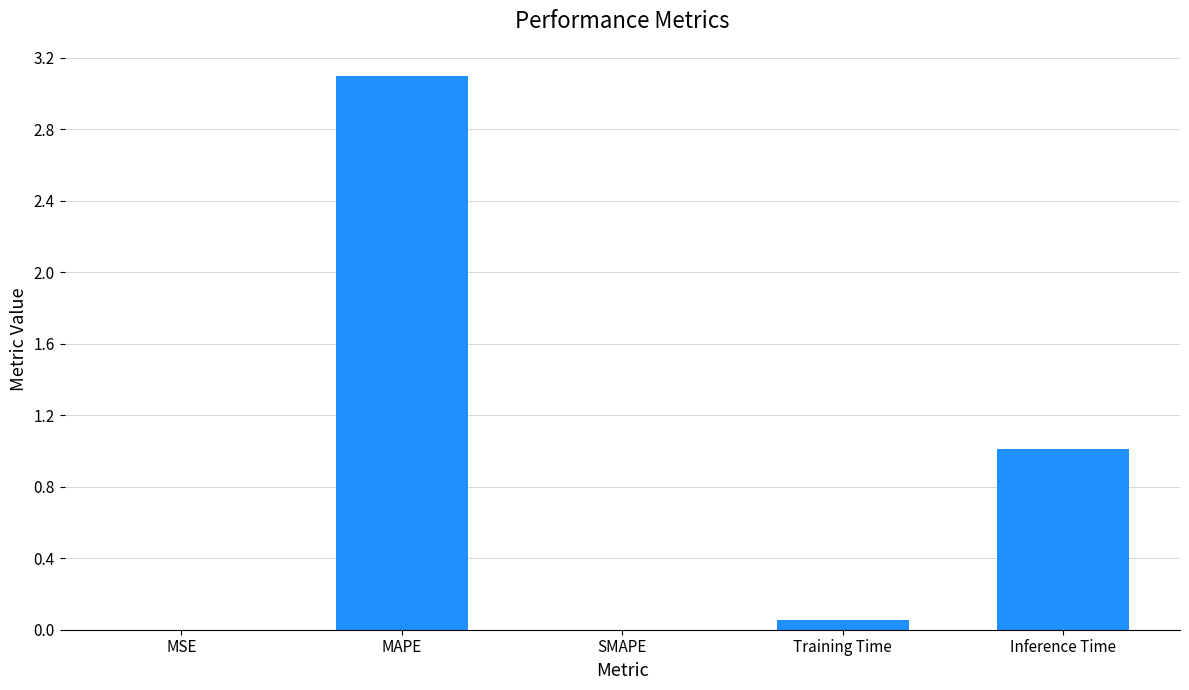

What is the sum of all values?

4.2